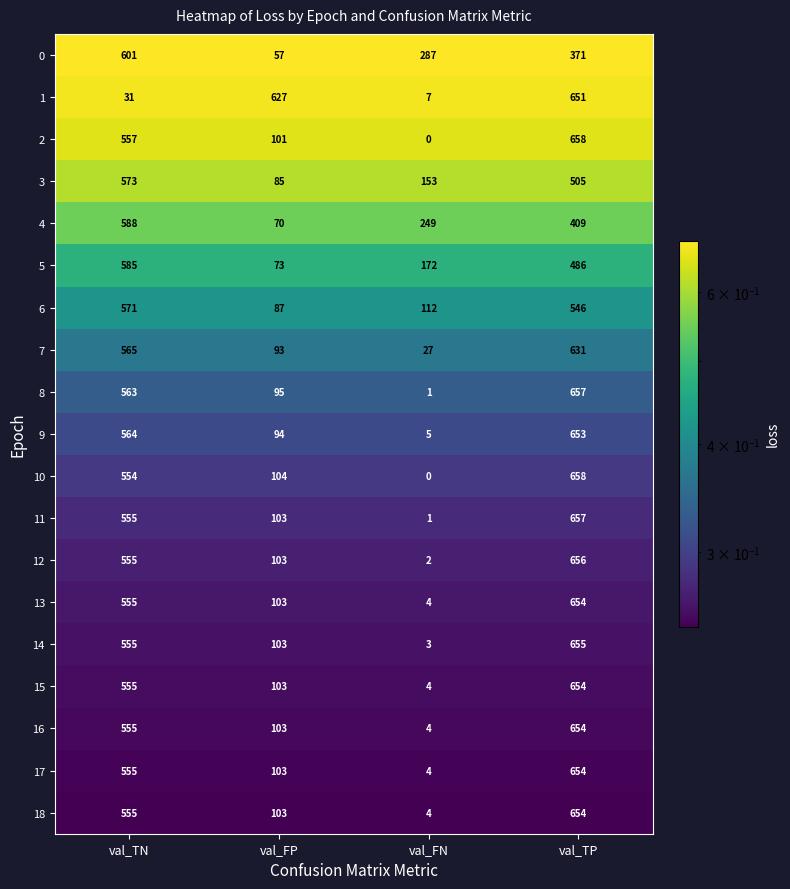

What is the total value across all series at val_TN?

10192